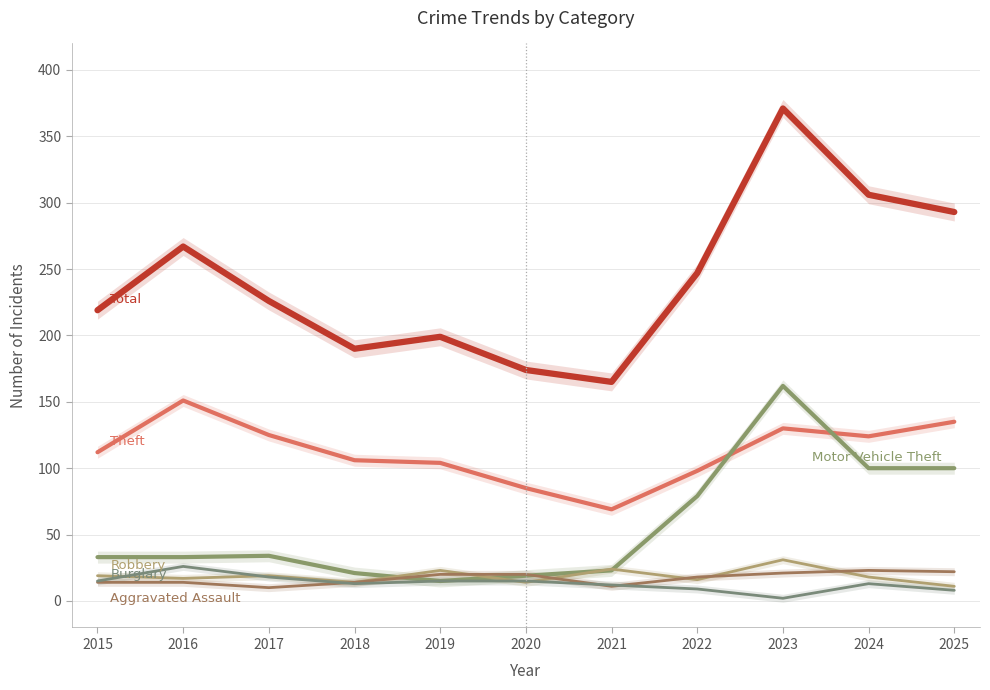

Which series has the largest total across all categories?

Total